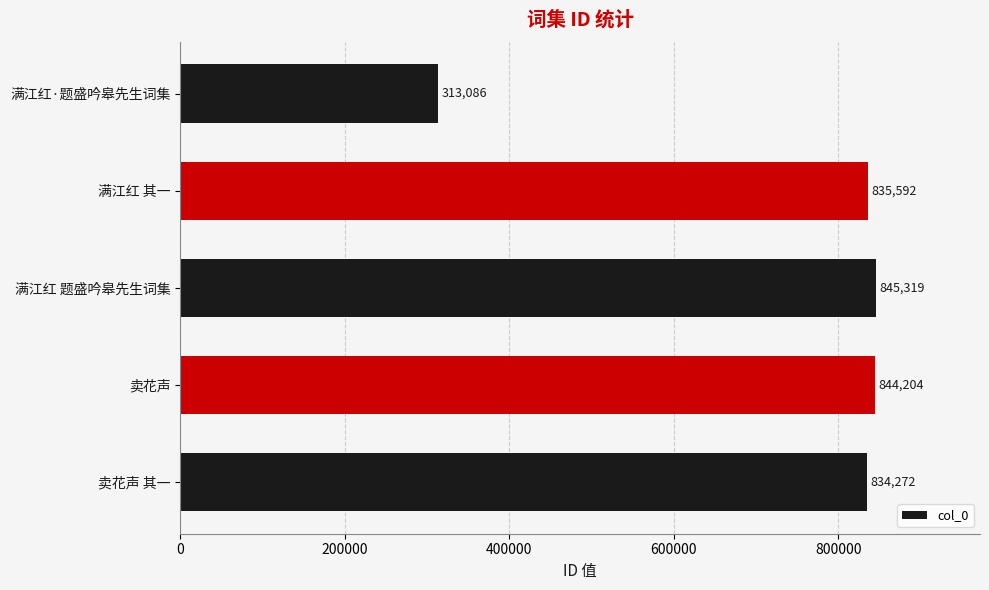

List the labels in order of value, smallest first.

满江红·题盛吟皋先生词集, 卖花声 其一, 满江红 其一, 卖花声, 满江红 题盛吟皋先生词集